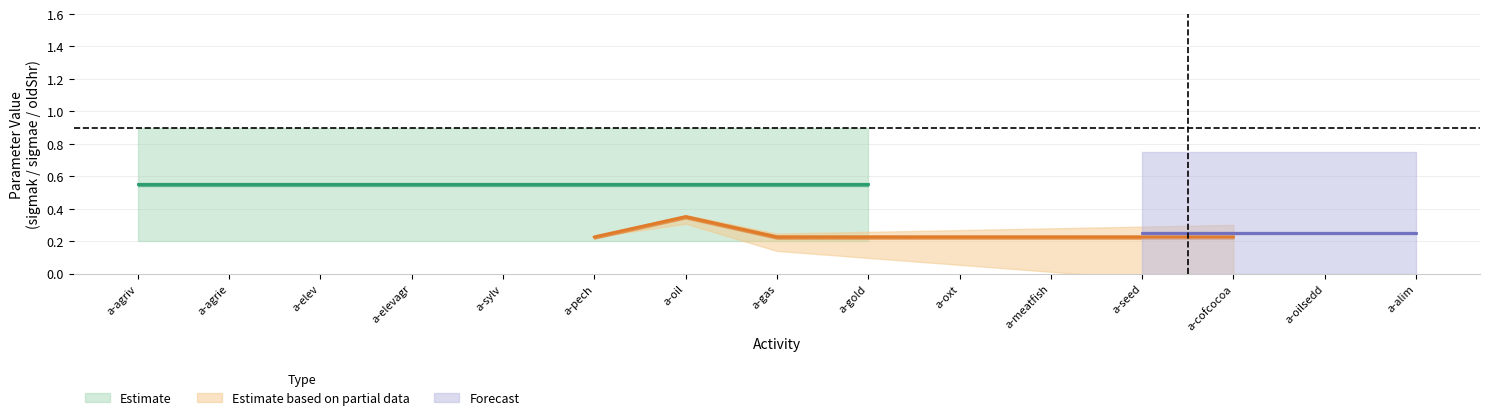

Which category has the lowest value in the sigmak_old series?

a-agriv